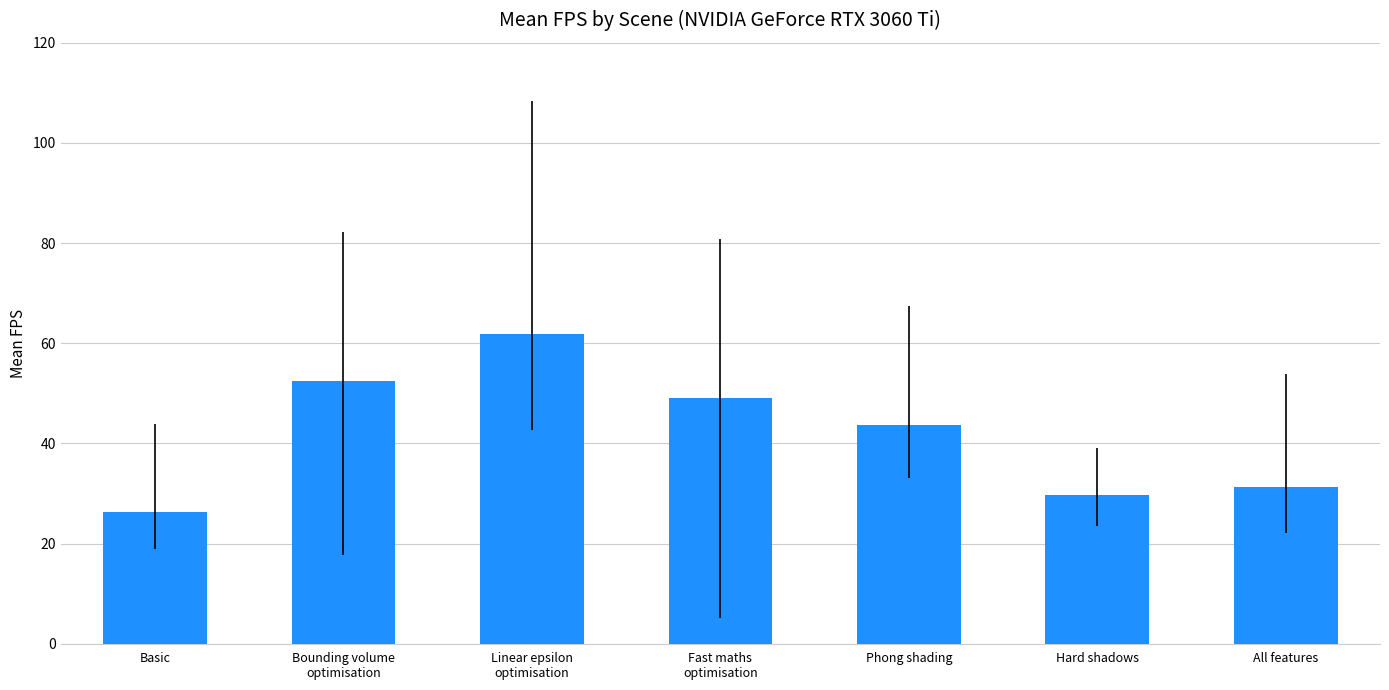

List the labels in order of value, largest first.

Linear epsilon
optimisation, Bounding volume
optimisation, Fast maths
optimisation, Phong shading, All features, Hard shadows, Basic